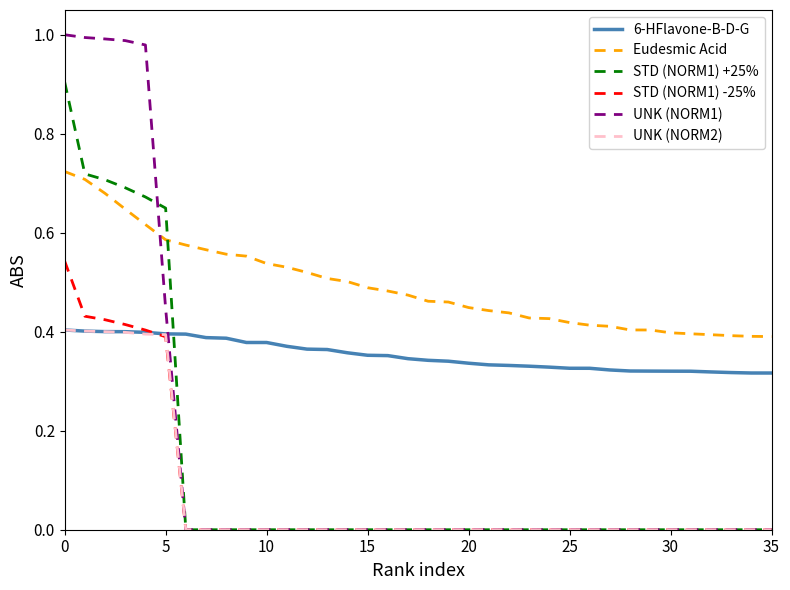

Which series ends up on top after the final intersection of 6-HFlavone-B-D-G and UNK (NORM1)?

6-HFlavone-B-D-G